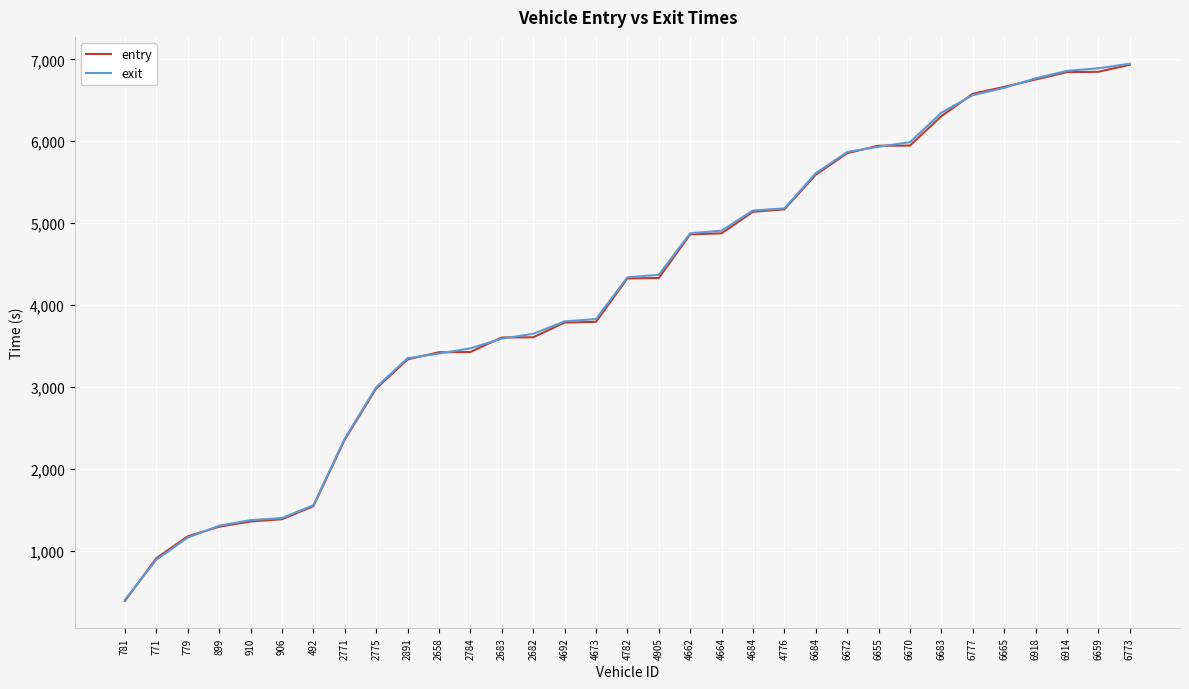

Read the exit value at 6672.

5868.7